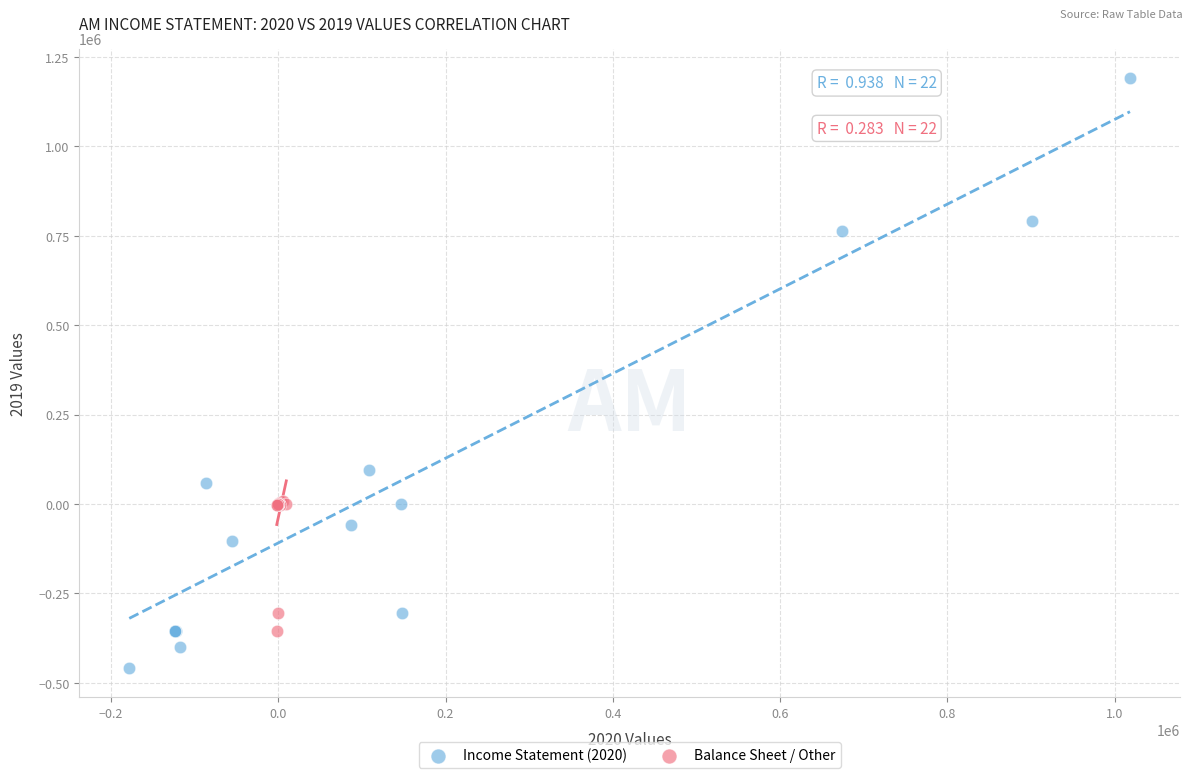

Which series has the widest spread of Y values?

Income Statement (2020)